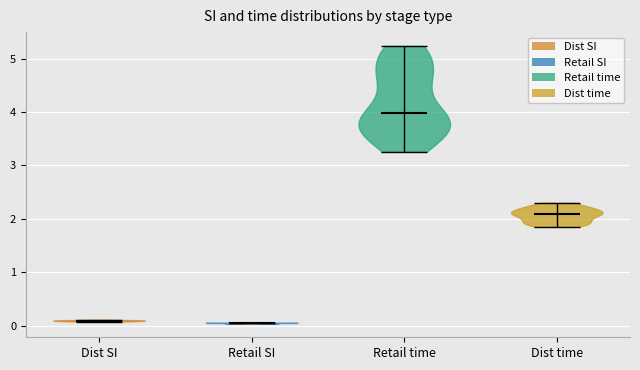

Which violin has the highest median line?

Retail time